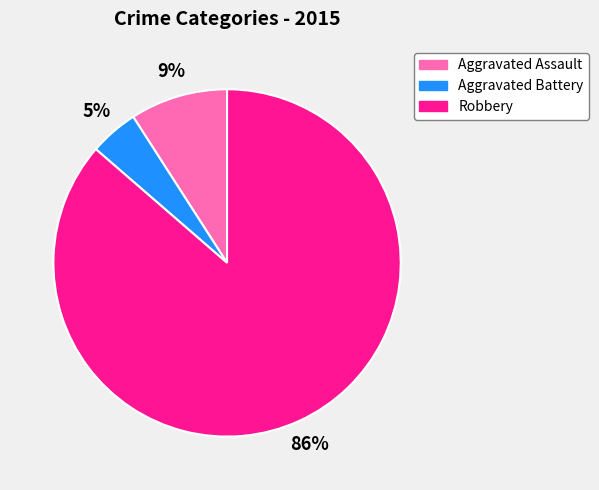

How many segments does this pie chart have?

3